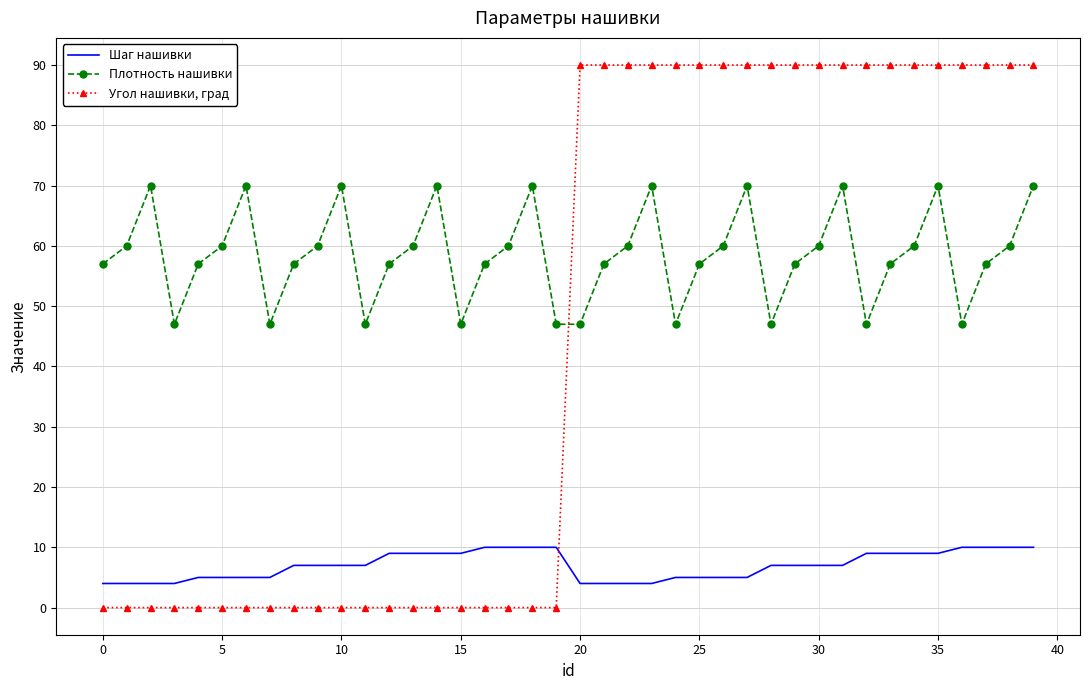

Which series has the widest spread of values?

Угол нашивки, град